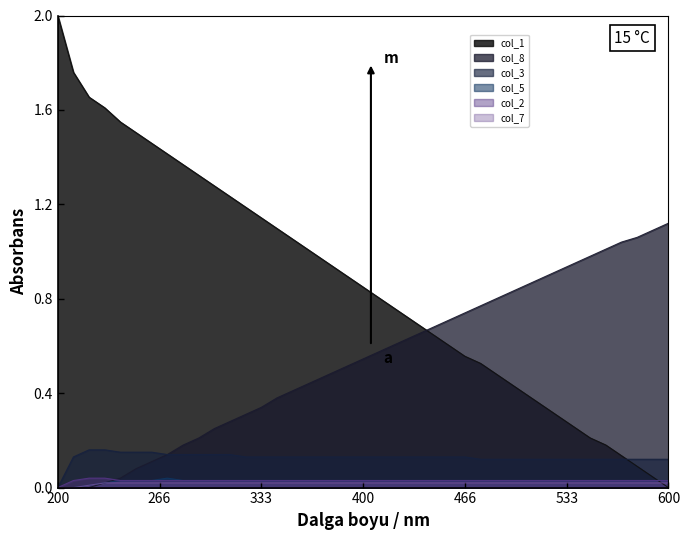

At 28, list the series in order from largest to smallest.

col_8, col_1, col_3, col_5, col_2, col_7